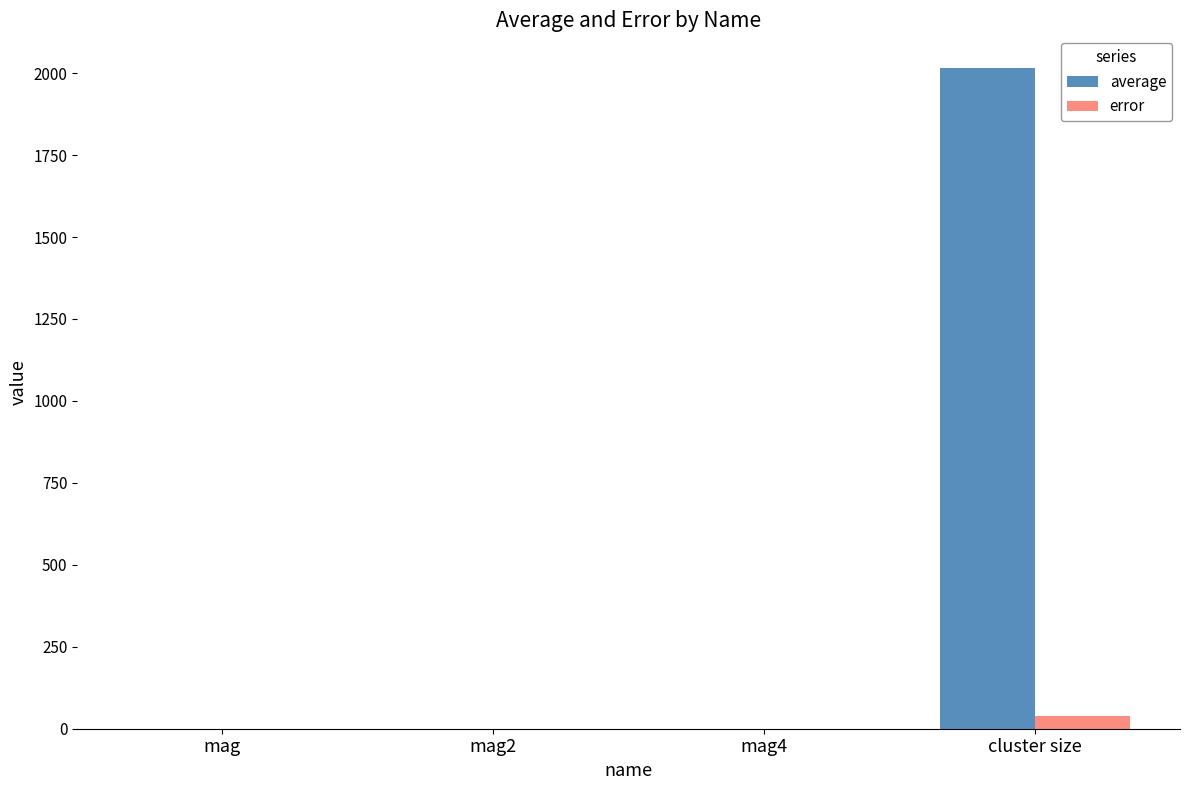

What is the sum of all error values?

39.6